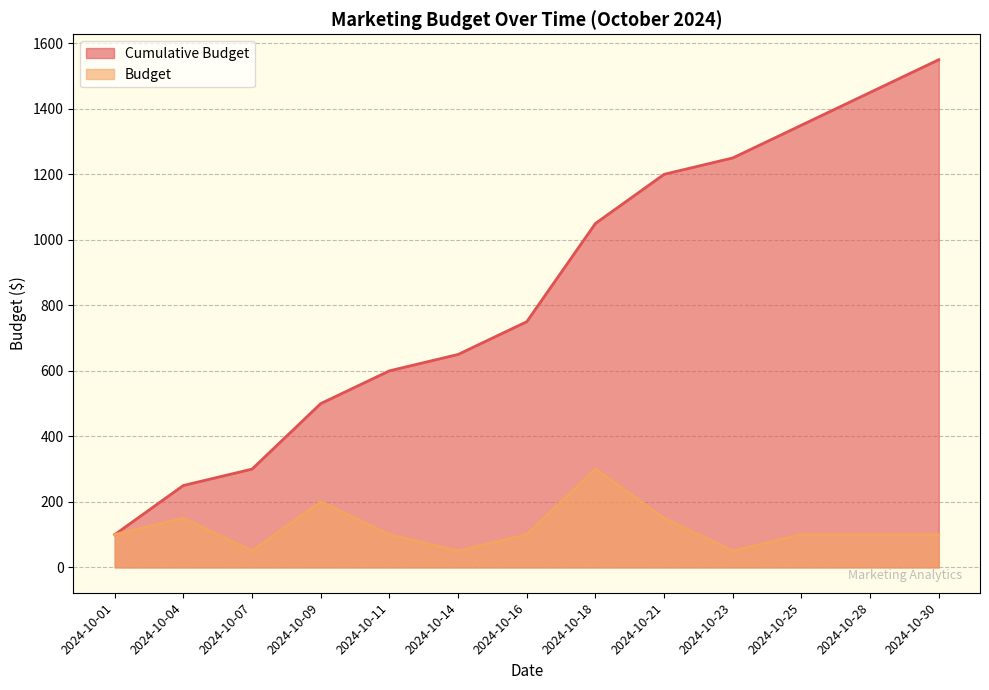

True or false: Cumulative Budget and Budget cross at least once.

False